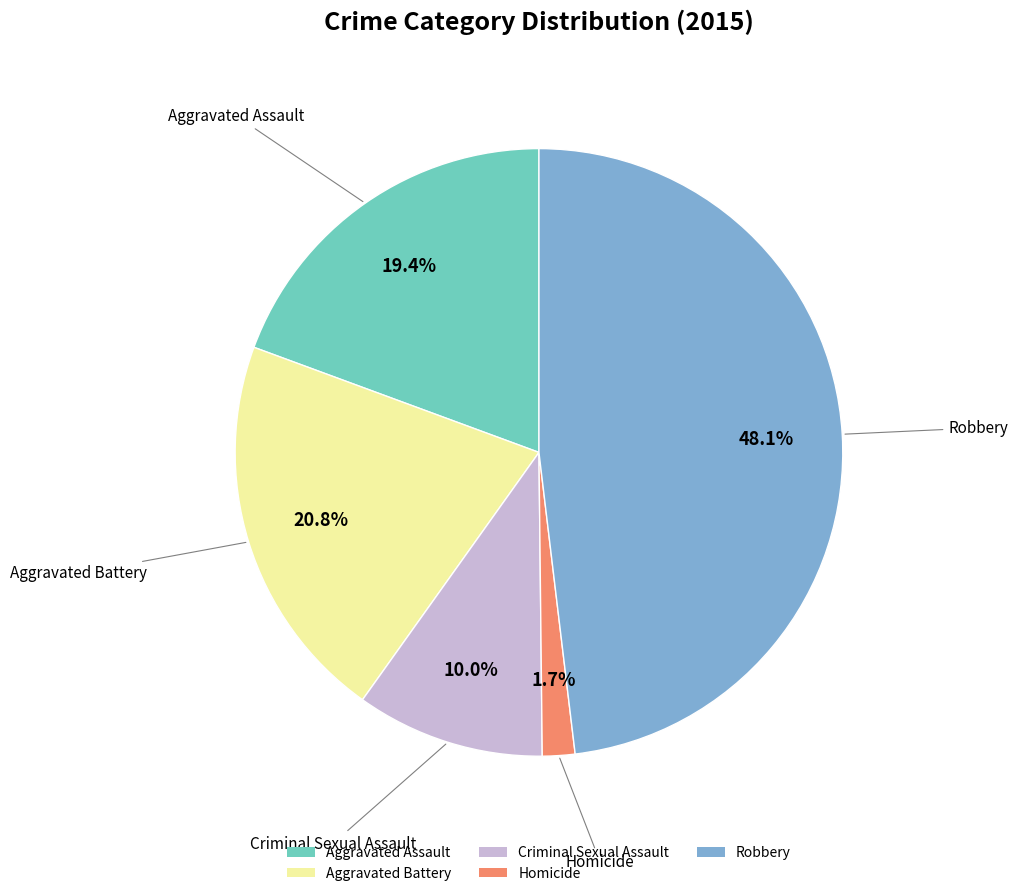

Rank the categories by value from highest to lowest.

Robbery, Aggravated Battery, Aggravated Assault, Criminal Sexual Assault, Homicide